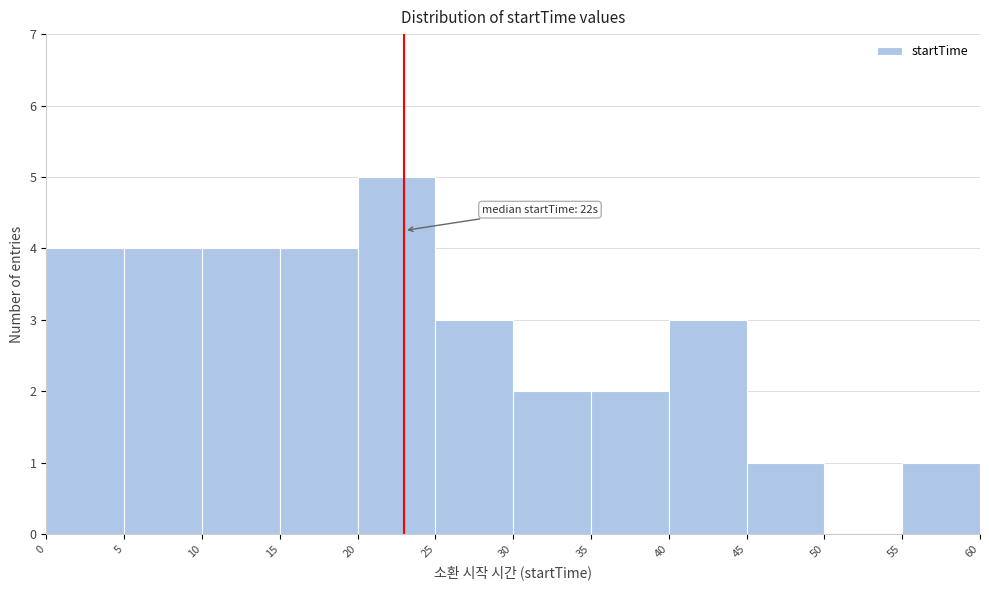

Over which range of the x-axis is the bar tallest?

20 to 25